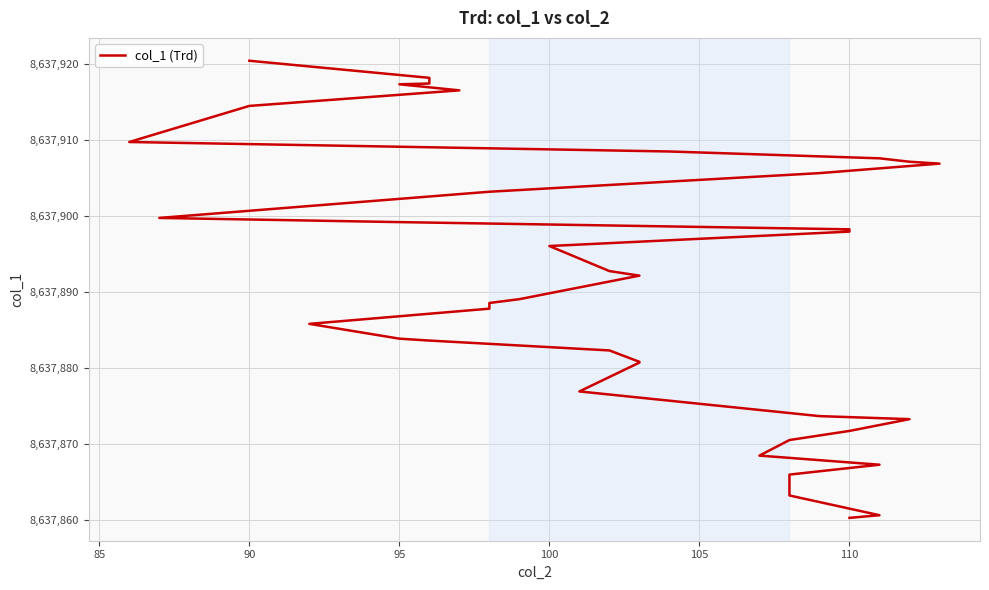

How many categories are shown in the chart?

40